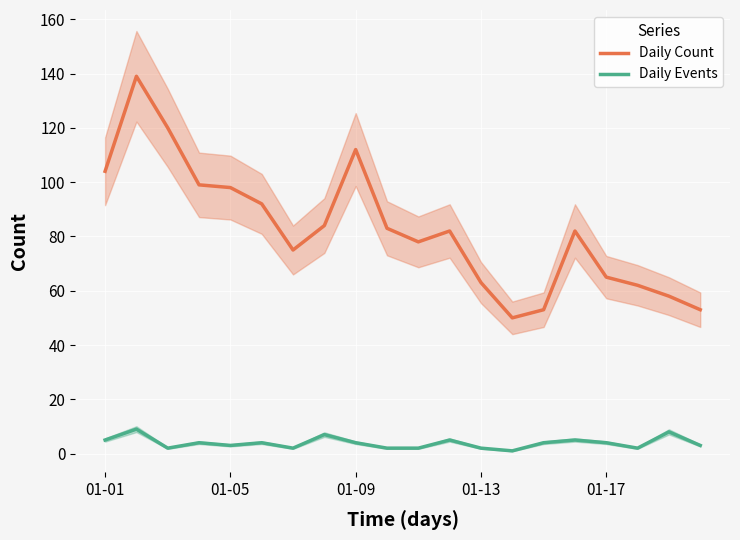

True or false: Daily Count and Daily Events intersect in this chart.

False